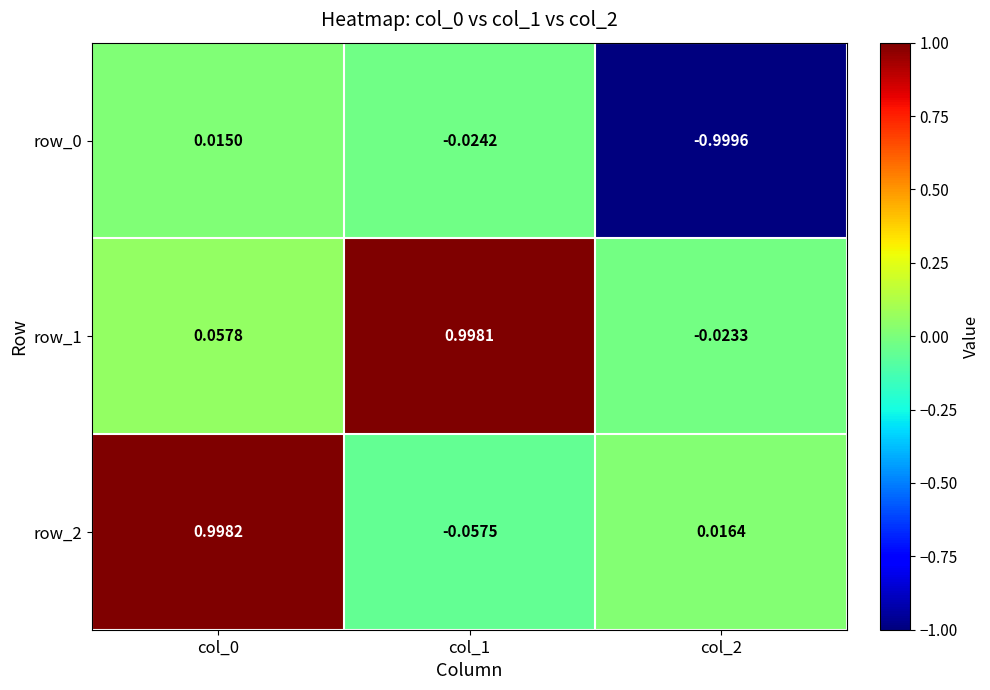

Is the value of row_1 at col_0 greater than the value of row_0 at col_0?

Yes